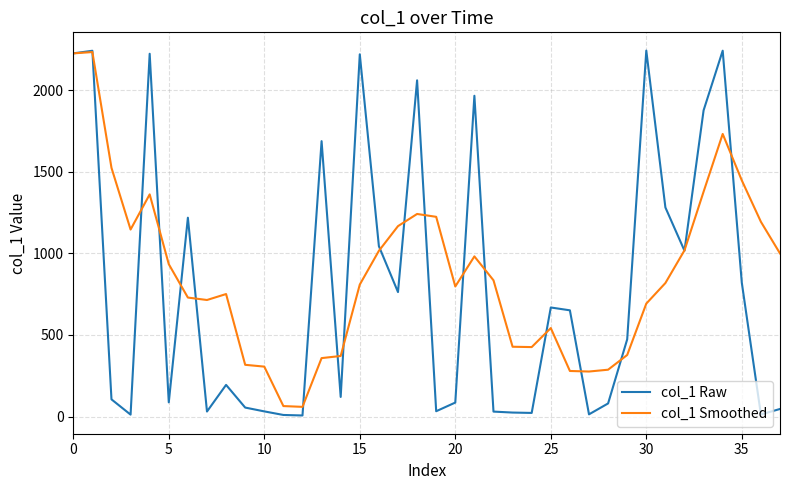

After their last crossing, which series has the higher values: col_1 Raw or col_1 Smoothed?

col_1 Smoothed